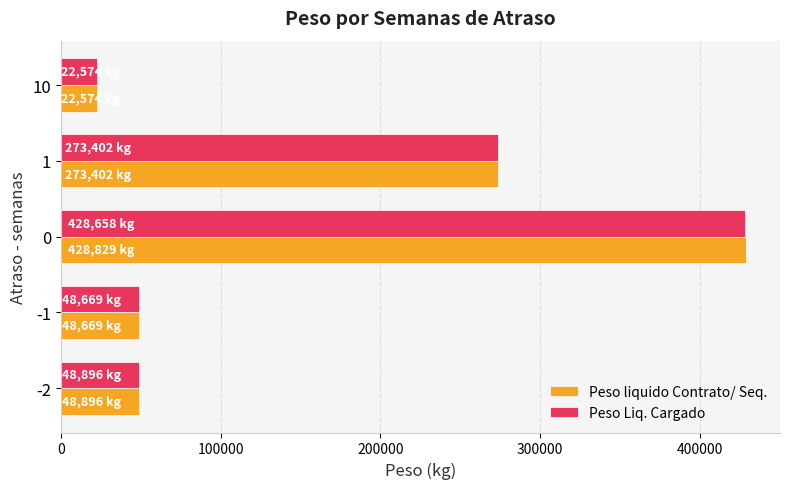

Which series has the widest spread of values?

Peso liquido Contrato/ Seq.